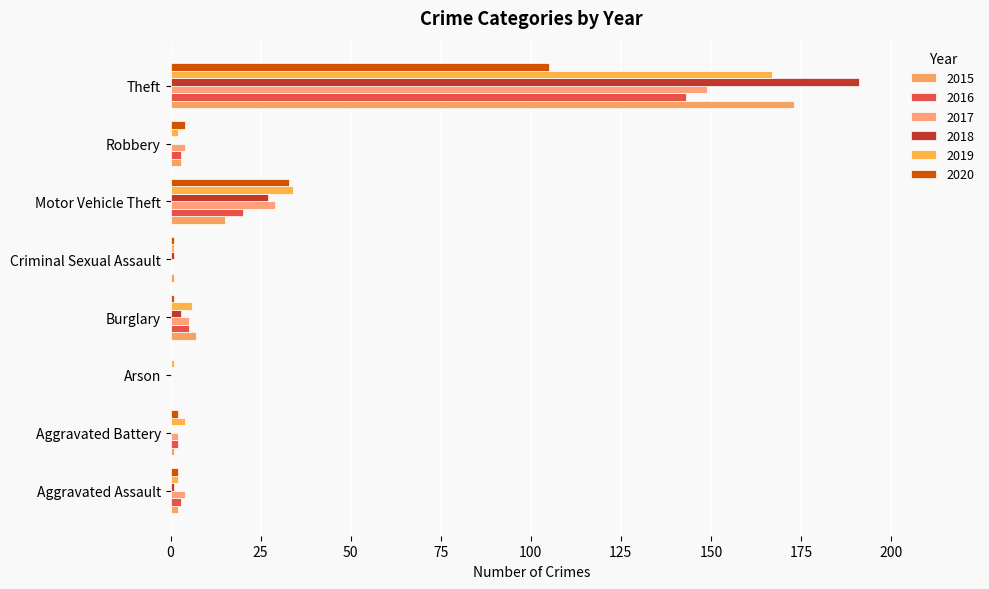

How many series are shown in this chart?

6